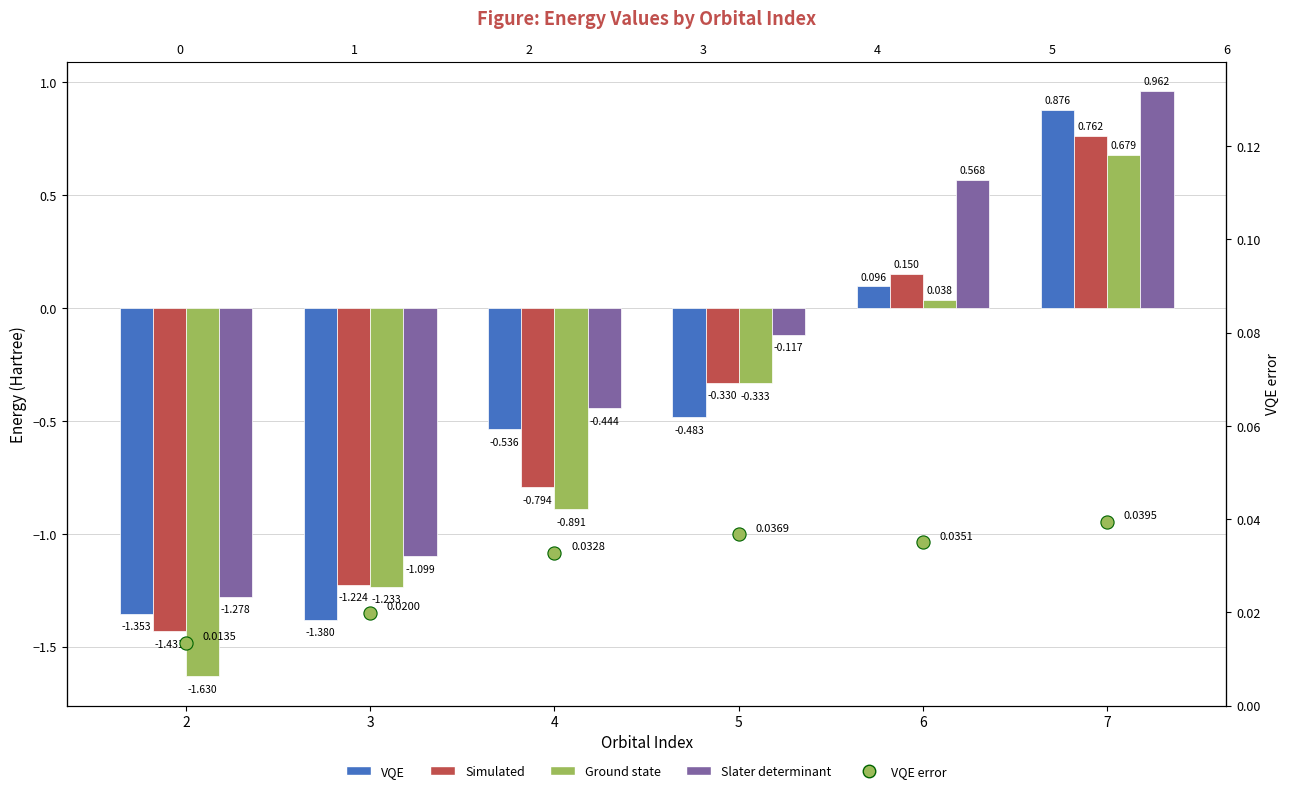

At which category is the sum across all series the highest?

7